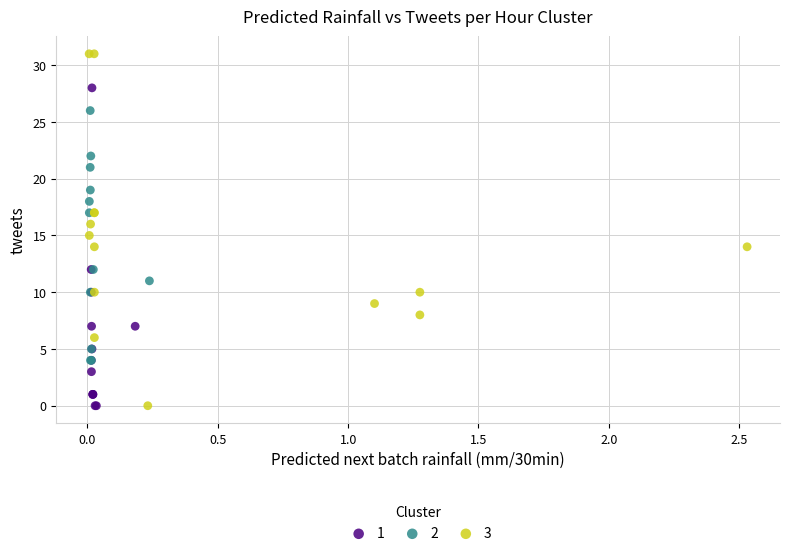

What are all the series names shown in the legend?

1, 2, 3